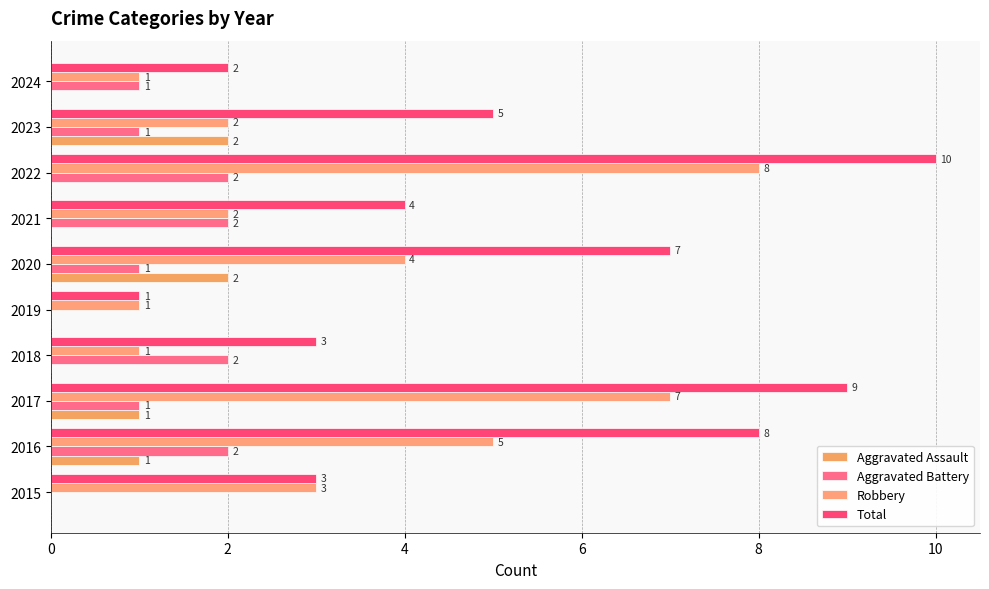

Count the number of data series in this chart.

4